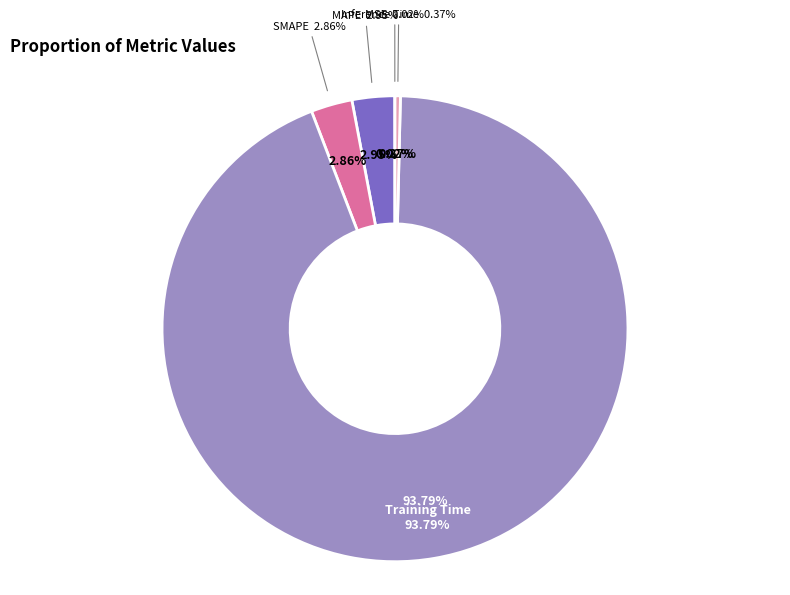

How many segments does this pie chart have?

5